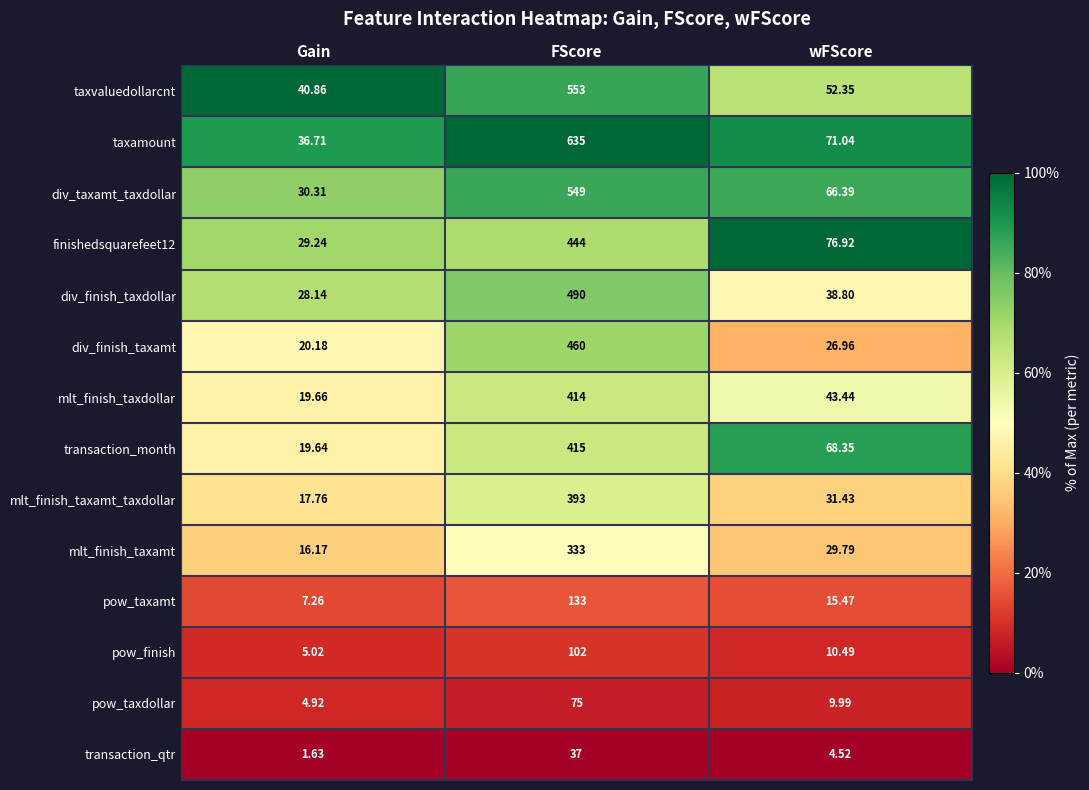

What is the total value across all series at wFScore?

545.9